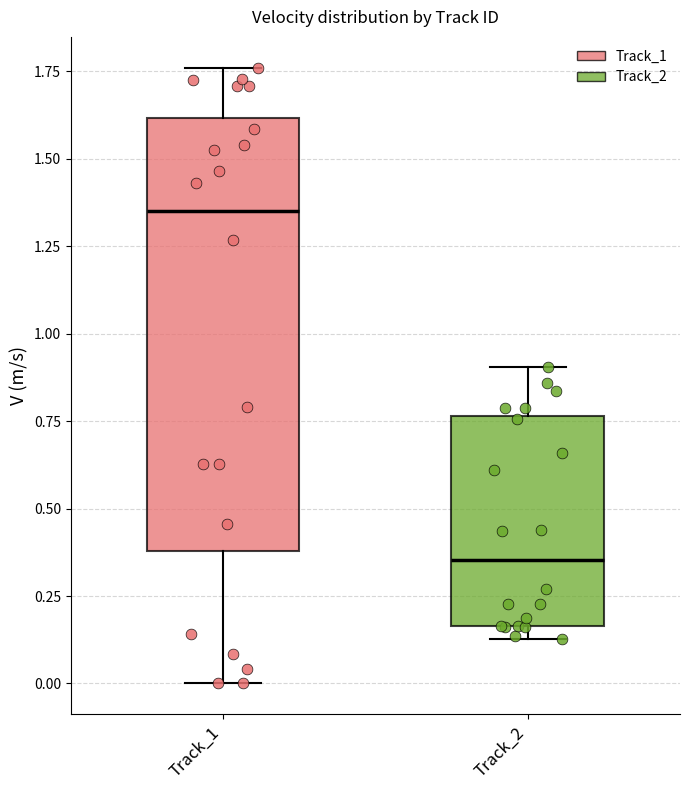

Which box's median line is the lowest?

Track_2